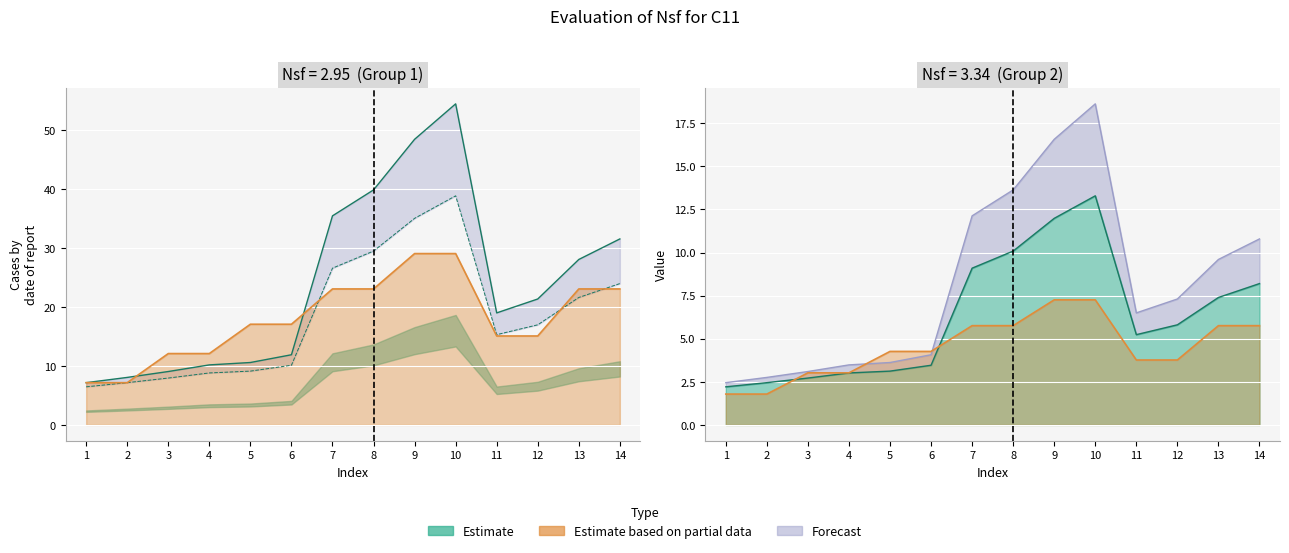

What is the spread (max minus min) of values at 13?

20.6